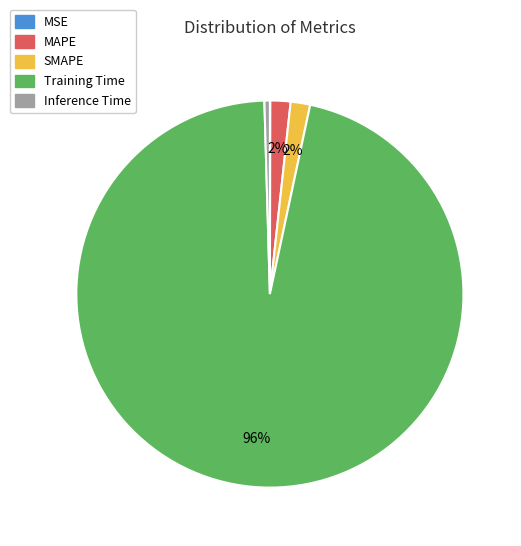

Is it true that Inference Time is 0% of the pie?

True